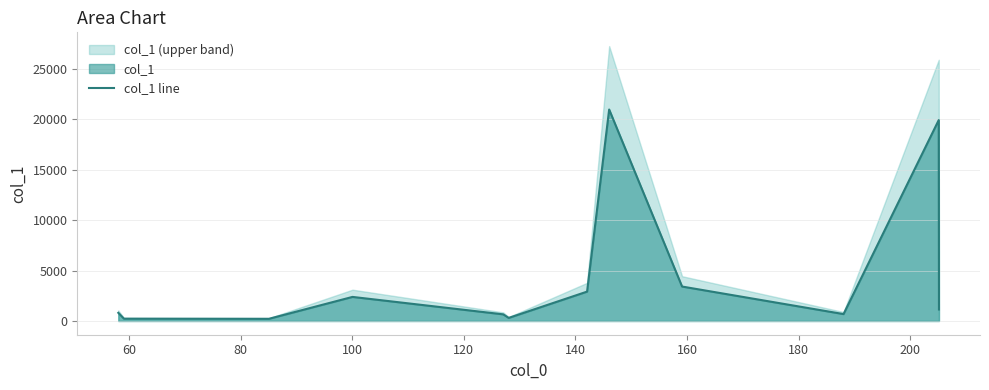

What is the average value?

4474.1